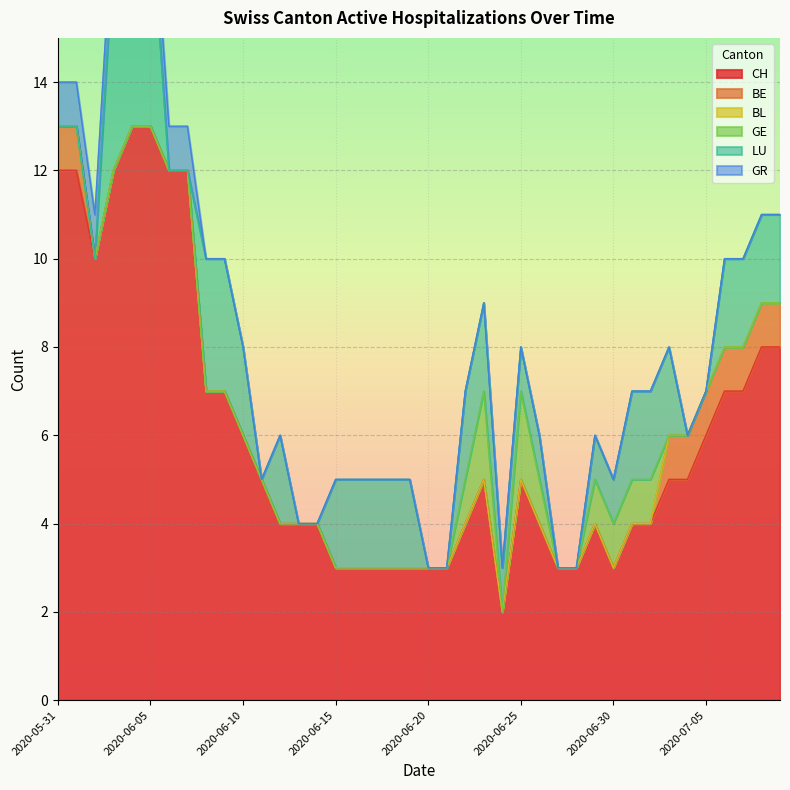

True or false: CH has a value of 8 at 2020-06-25.

False